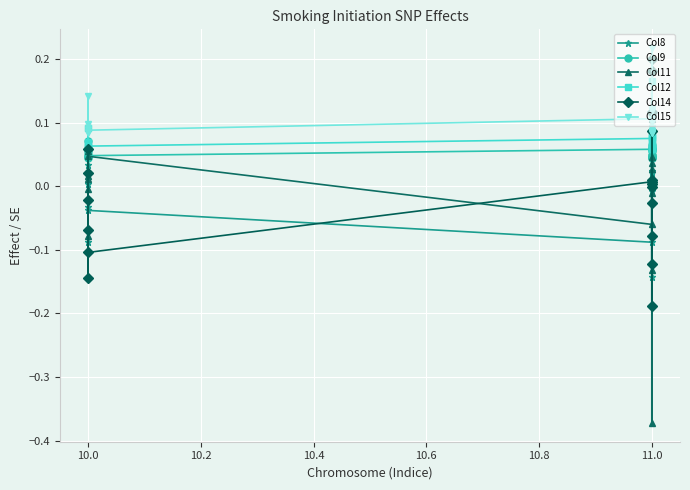

What is the difference between the maximum and second lowest values in the Col9 series?

0.1